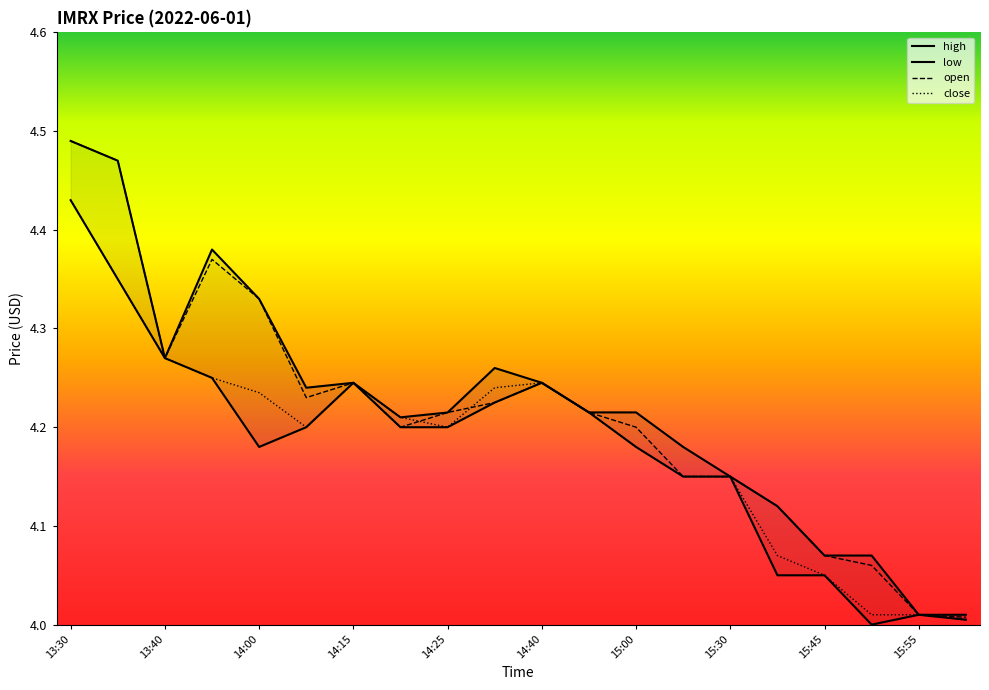

Is the value of high at 14:25 greater than the value of open at 14:30?

No